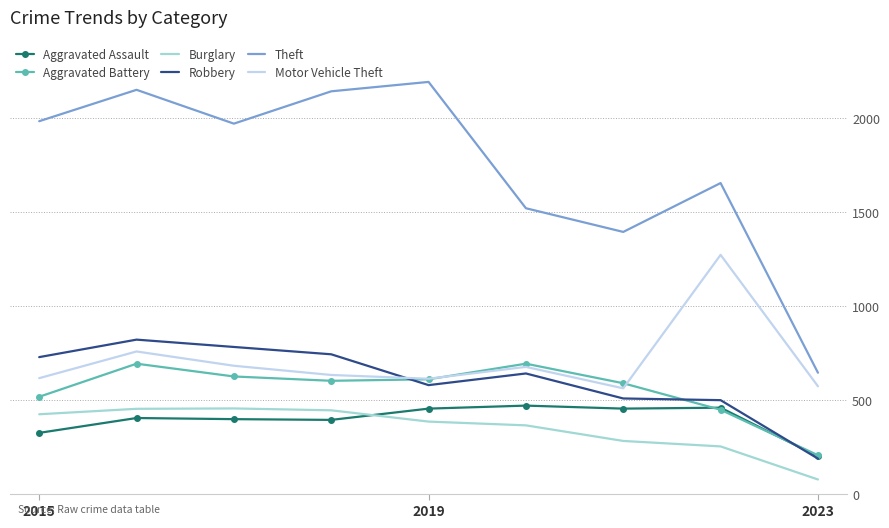

Which series has the widest spread of values?

Theft